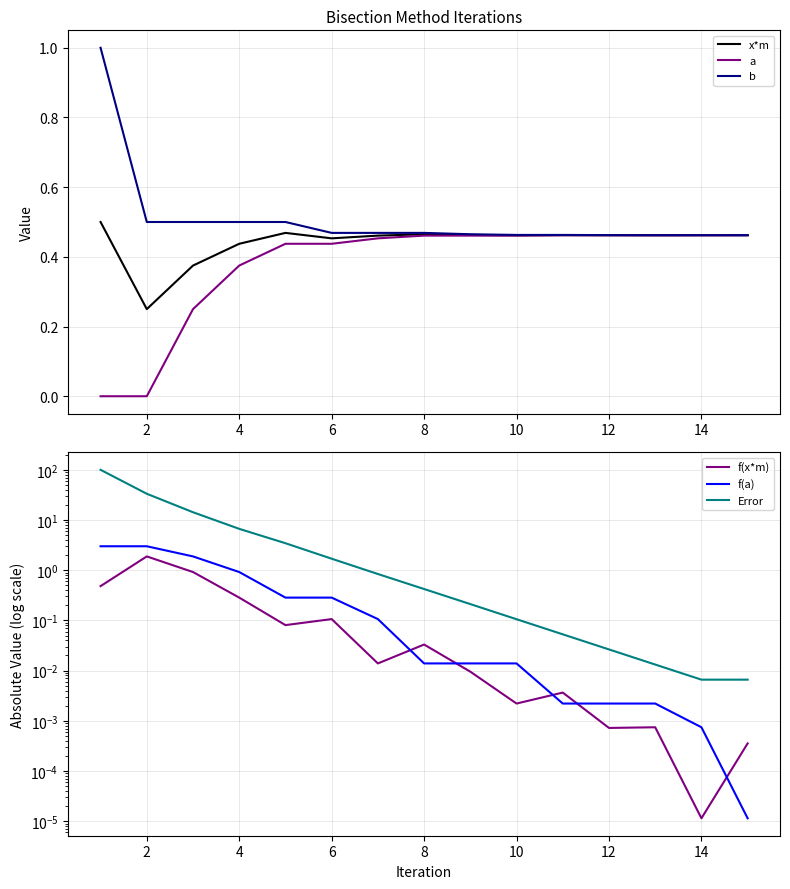

Is the value of x*m at 2 greater than the value of a at 4?

No